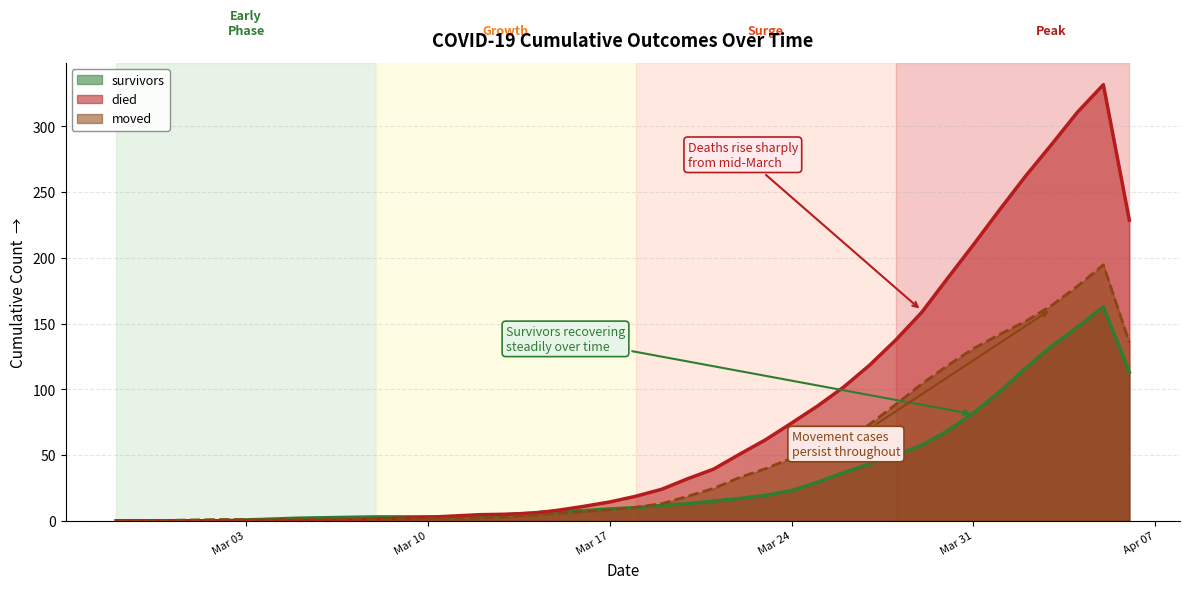

List the series in order of their peak value, highest first.

died, moved, survivors